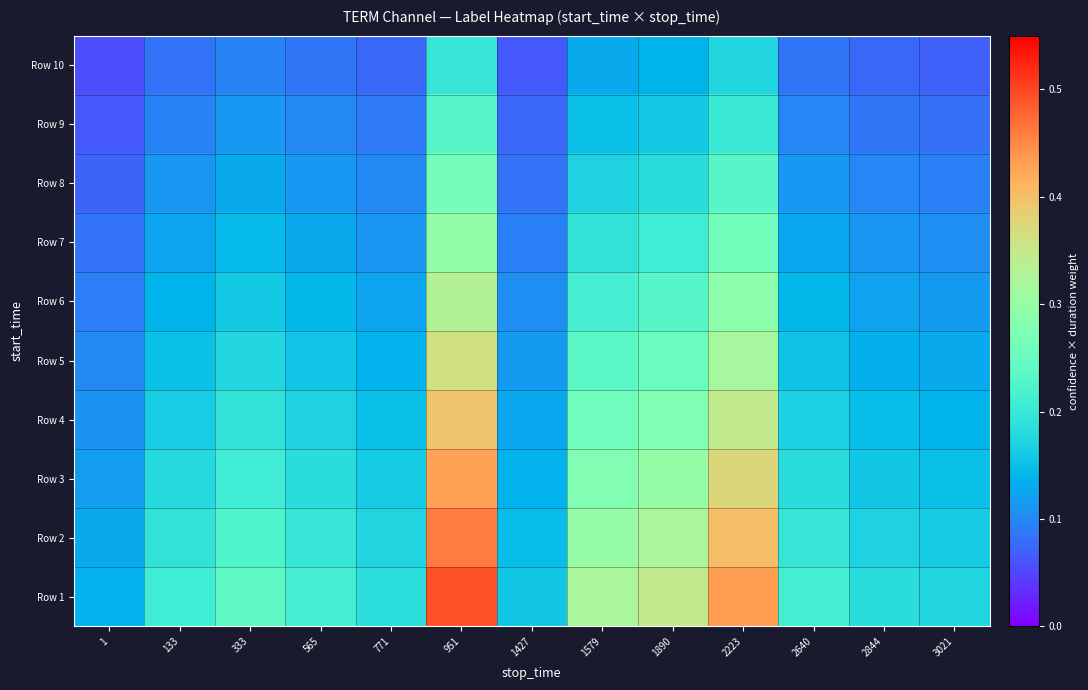

Which category has the lowest value across all series?

1